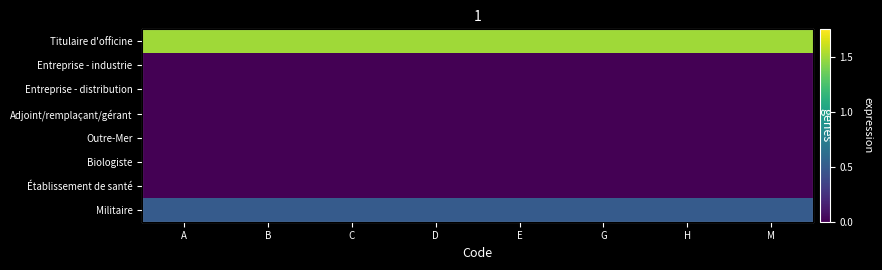

Where is Militaire nearest to the value 0?

A